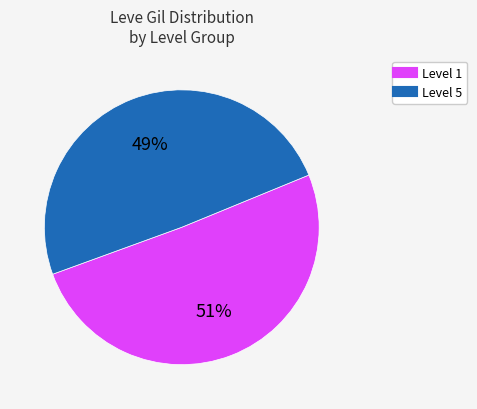

To the nearest percent, what is the average slice percentage?

50%